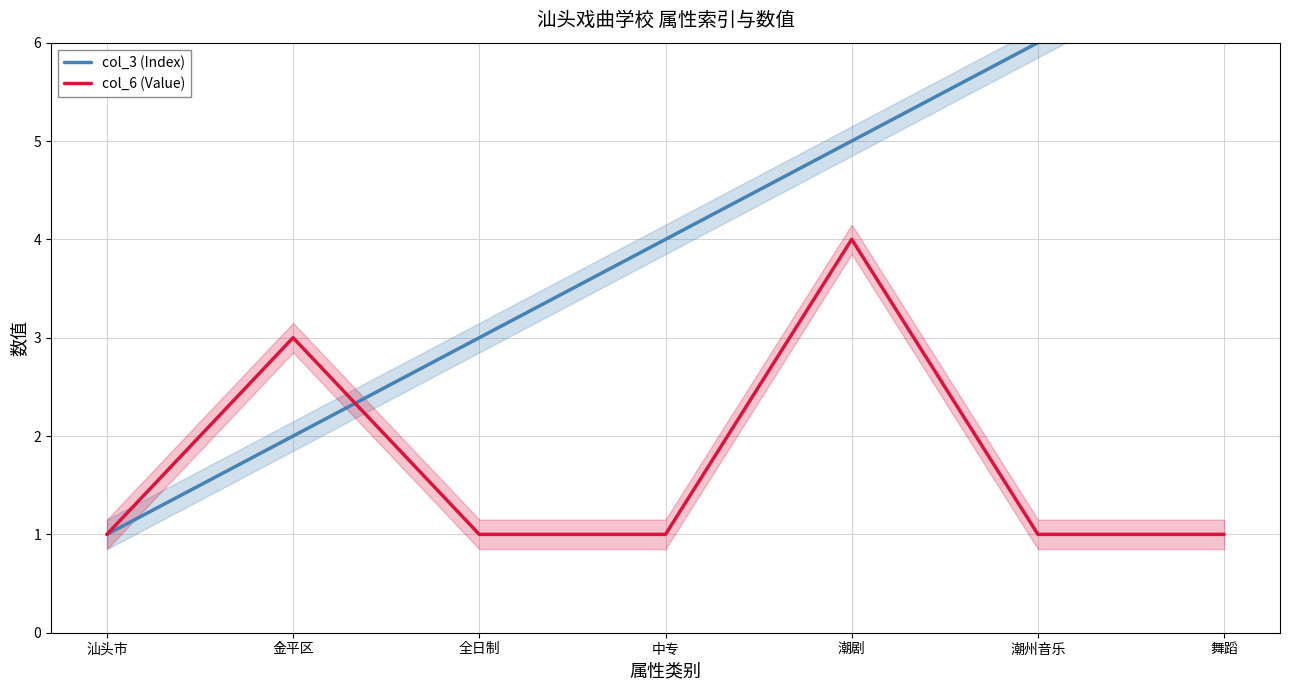

What is the sum of all col_3 (Index) values?

28